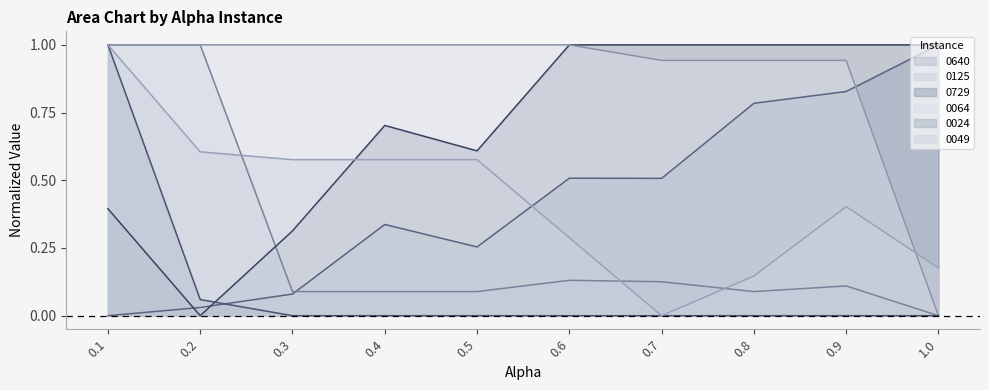

The value of 0125 at 0.4 is 0.1. True or false?

True